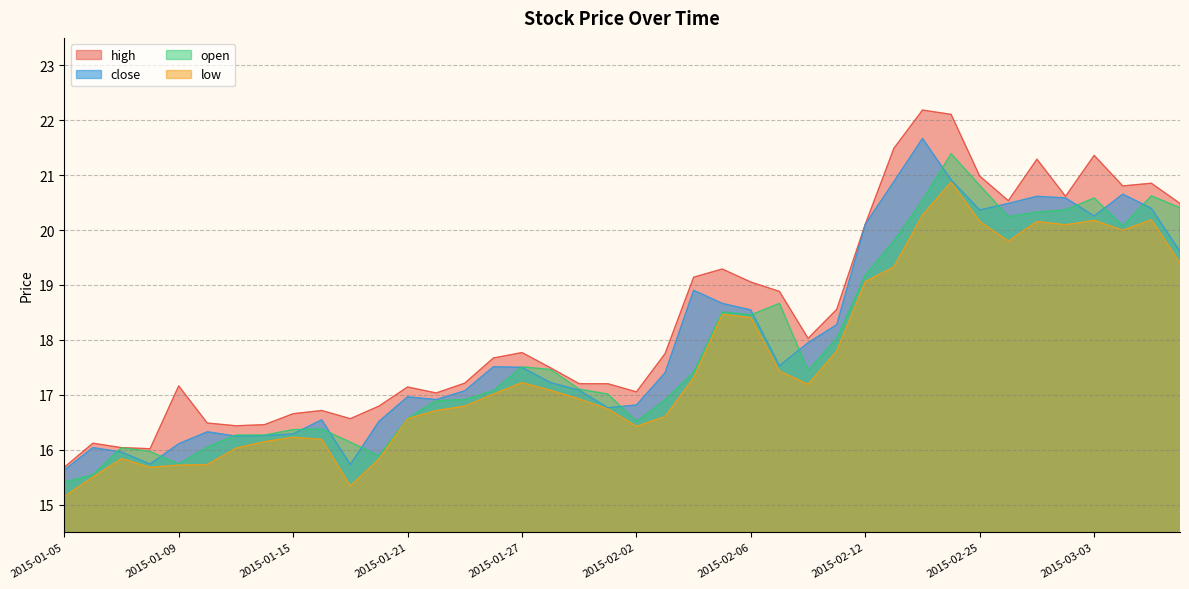

Count the number of categories in the chart.

40